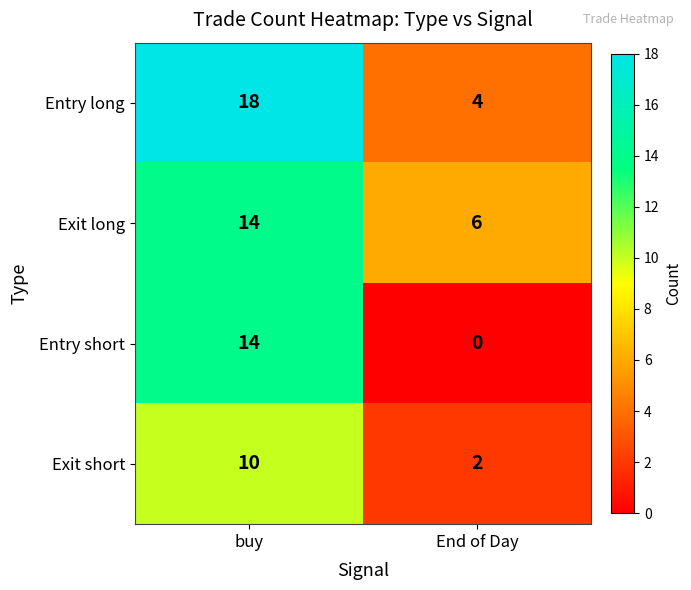

What is the average value of the Exit short series?

6